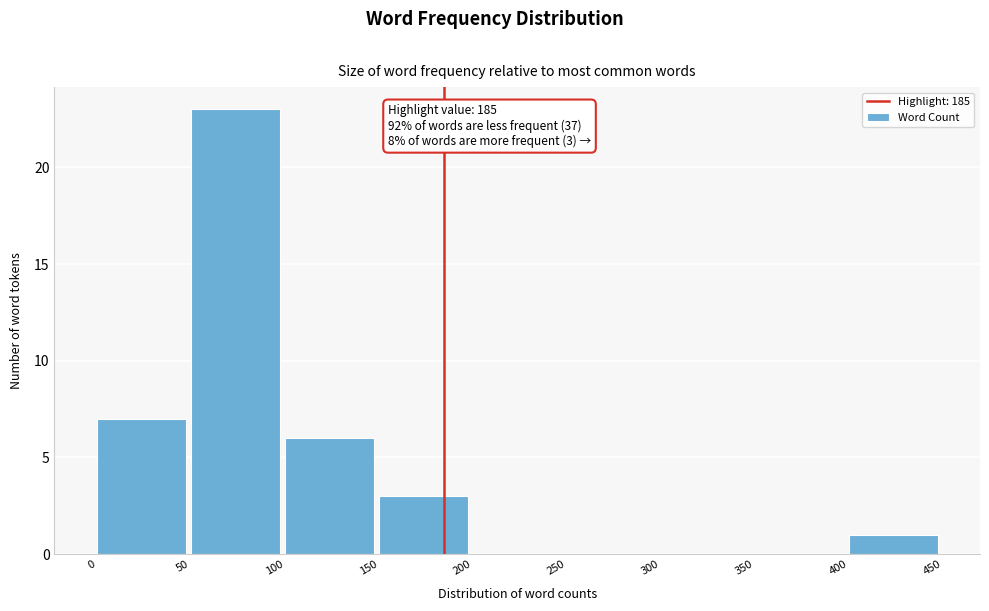

Which range on the x-axis has the tallest bar?

50 to 100